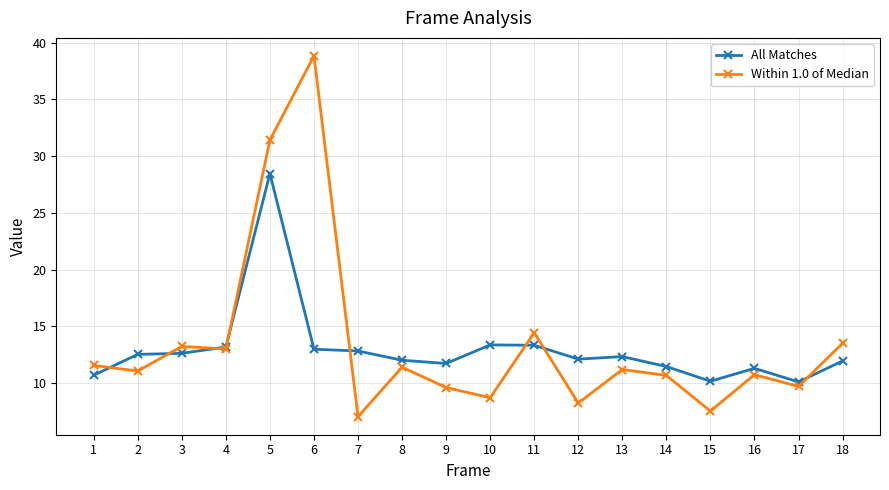

Where is Within 1.0 of Median nearest to the value 22?

11